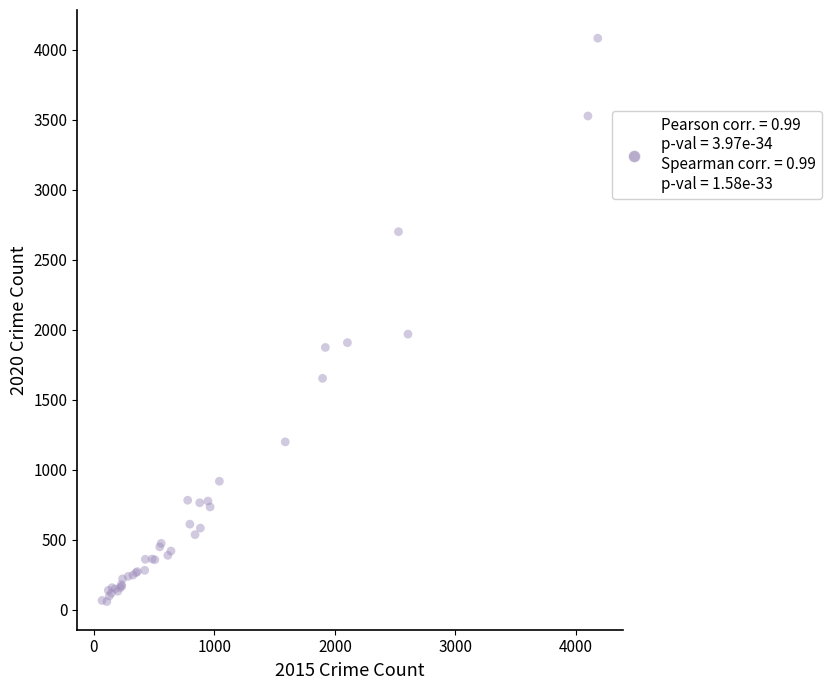

What Y value in the scatter plot is closest to 2070?

1968